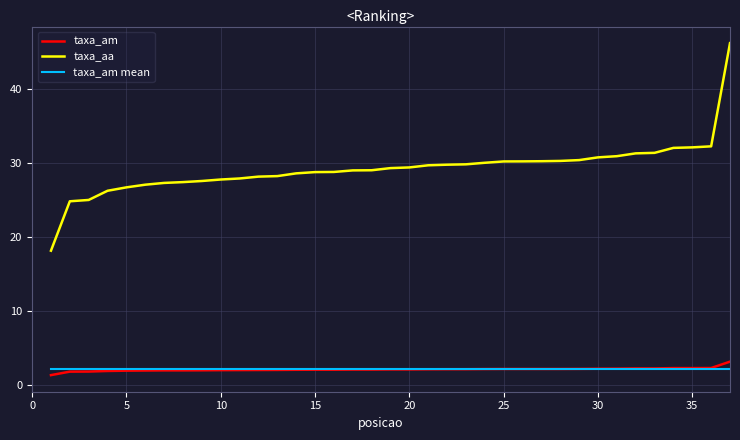

What are all the series names shown in the legend?

taxa_am, taxa_aa, taxa_am mean